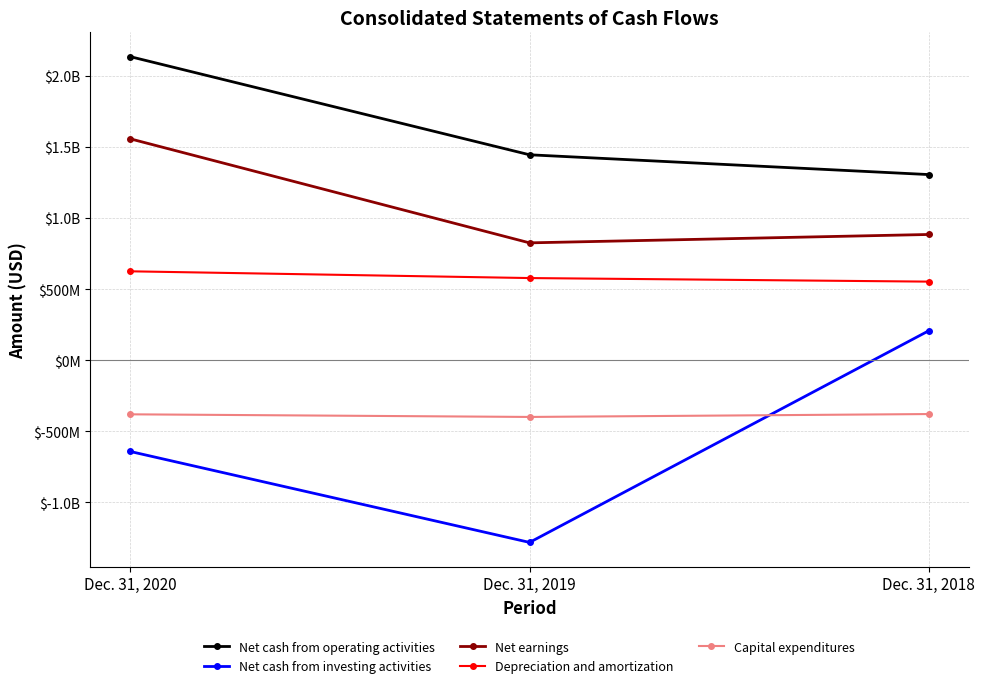

What are all the series names shown in the legend?

Net cash from operating activities, Net cash from investing activities, Net earnings, Depreciation and amortization, Capital expenditures